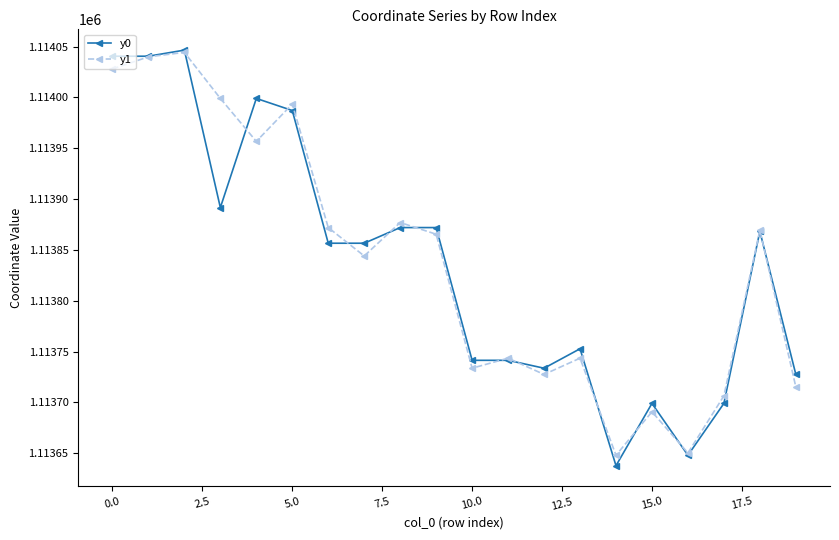

What is the value of the y0 point at the 6th from the left?

1113987.1